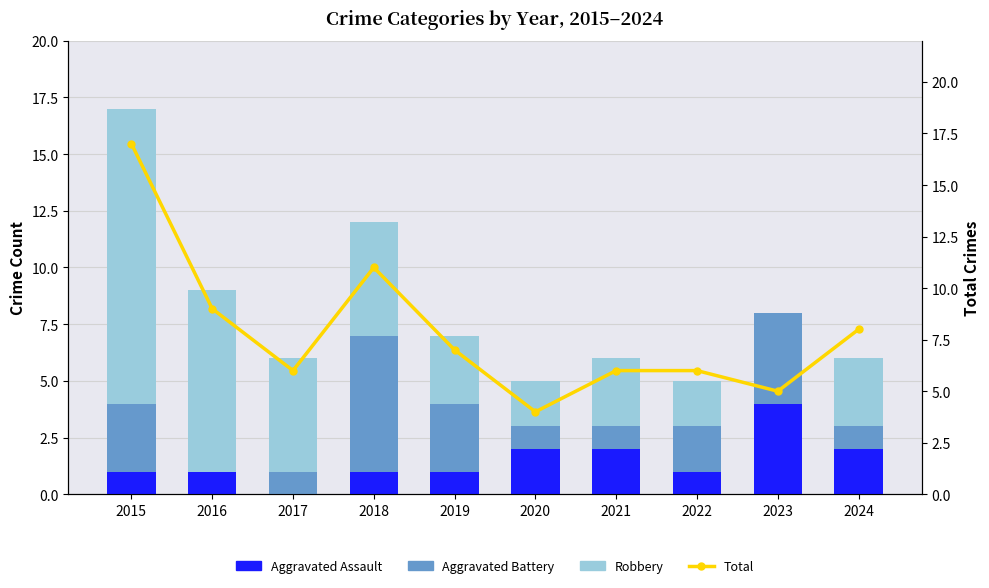

Where does the Aggravated Battery series first go above 2?

2015